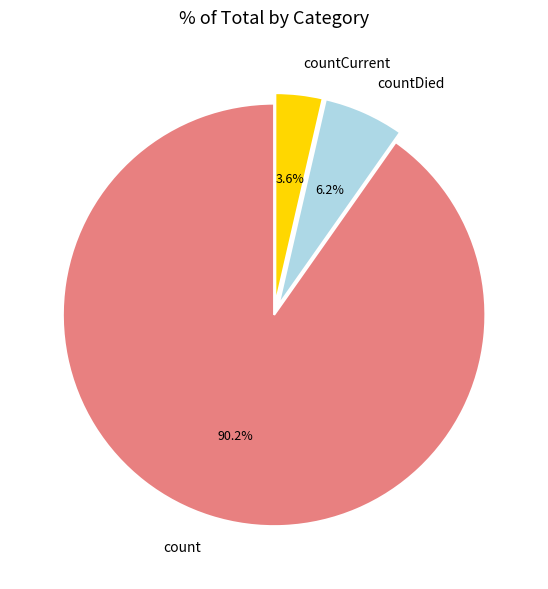

The count slice represents 76% of the pie. True or false?

False